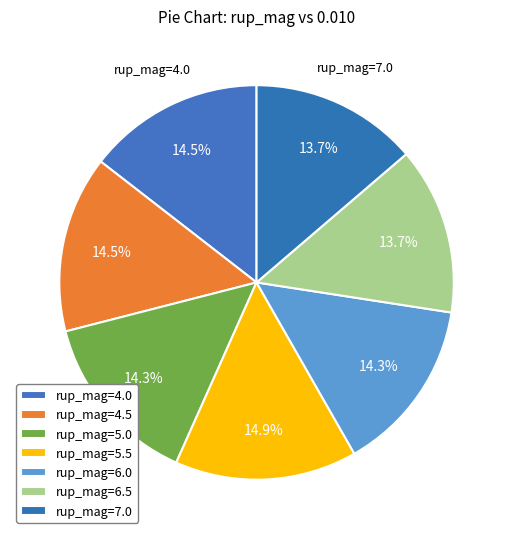

How many slices are in this pie chart?

7